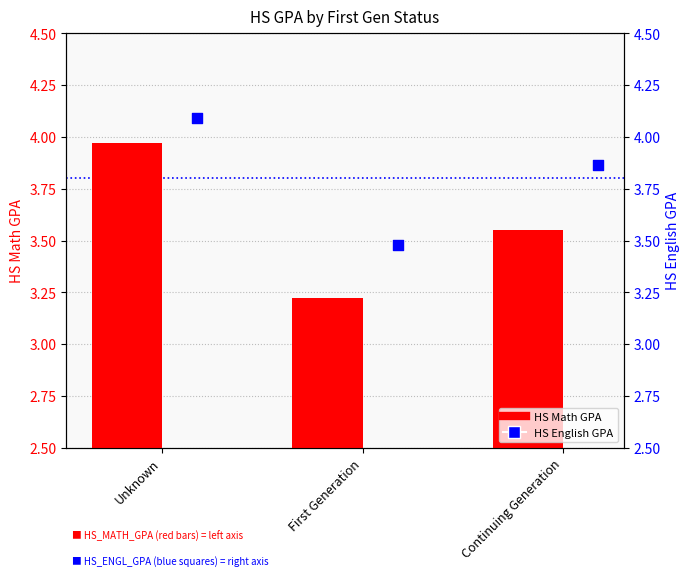

At which category is the sum across all series the highest?

Unknown